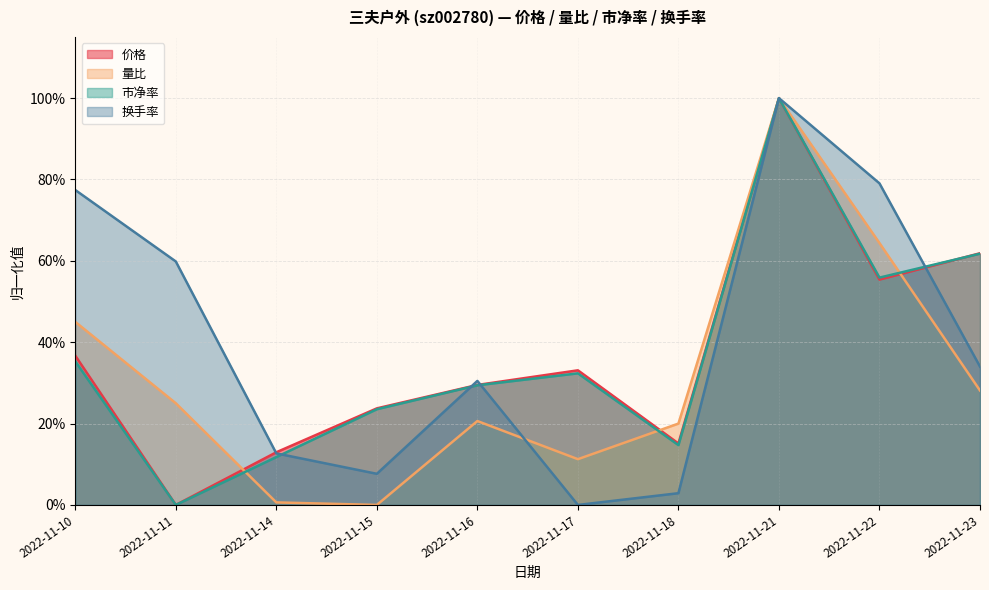

At which category does 价格 reach its first local valley?

2022-11-11